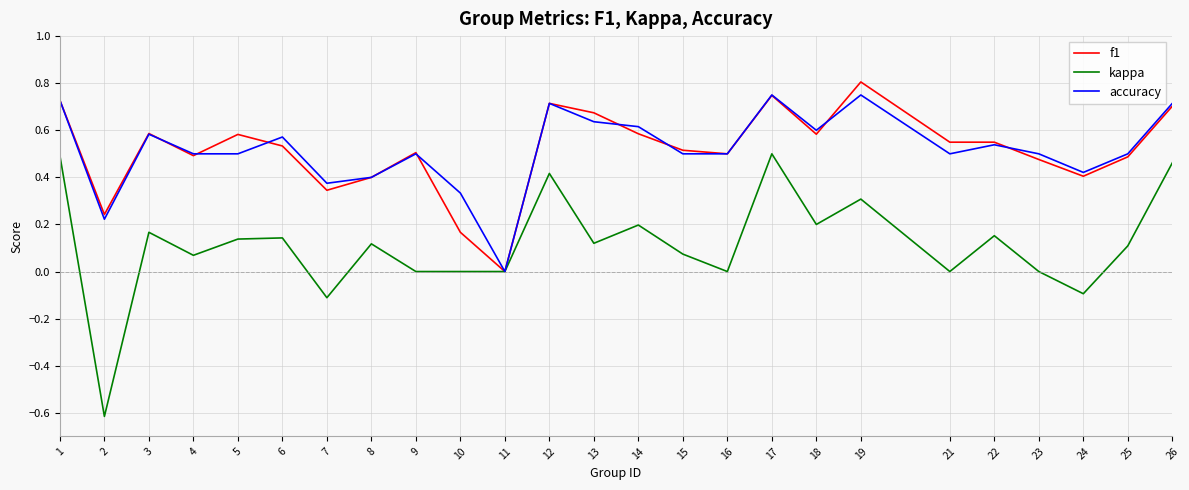

Which series has the largest range (max minus min)?

kappa